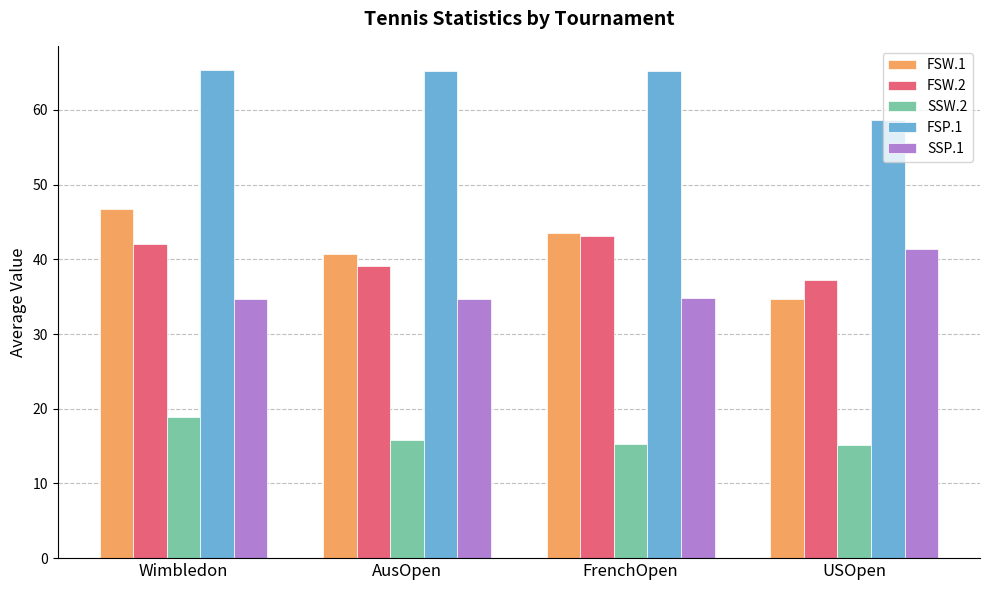

What is the difference between the FSW.2 values at FrenchOpen and USOpen?

5.9